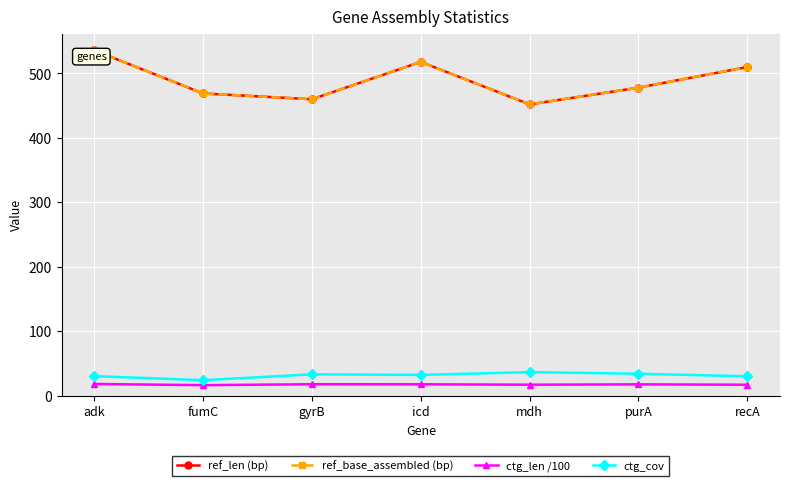

At which category is the sum across all series the highest?

adk